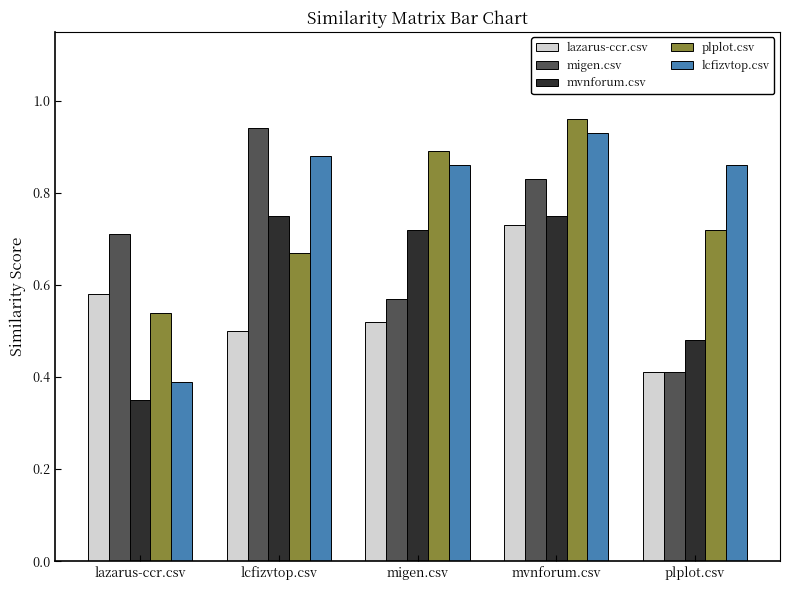

At which category is the sum across all series the highest?

mvnforum.csv